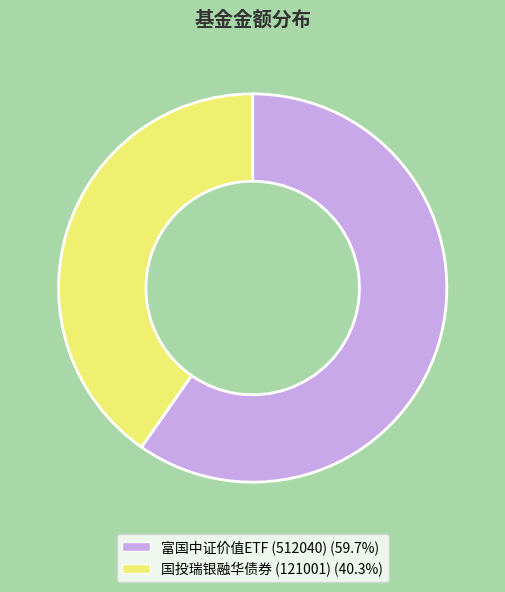

Rank the categories by value from lowest to highest.

国投瑞银融华债券 (121001), 富国中证价值ETF (512040)